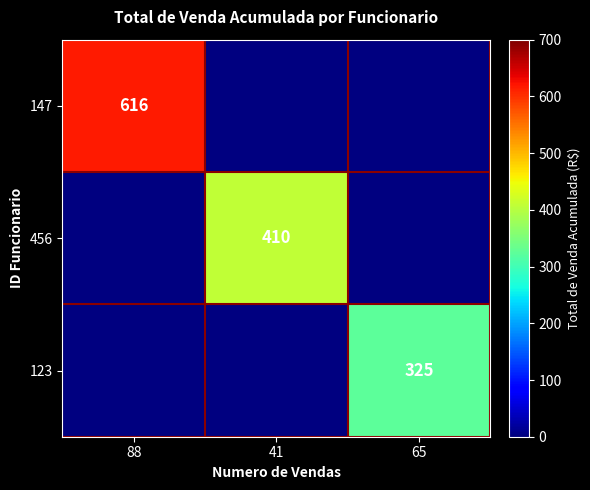

The value of 123 at 65 is 471. True or false?

False